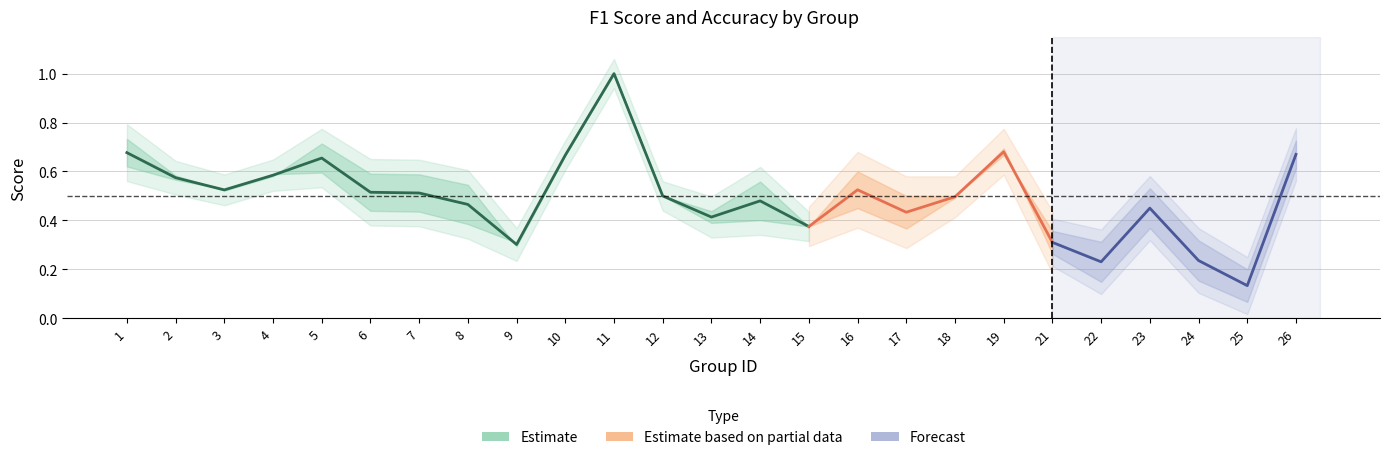

The value of accuracy at 8 is 0.5. True or false?

True